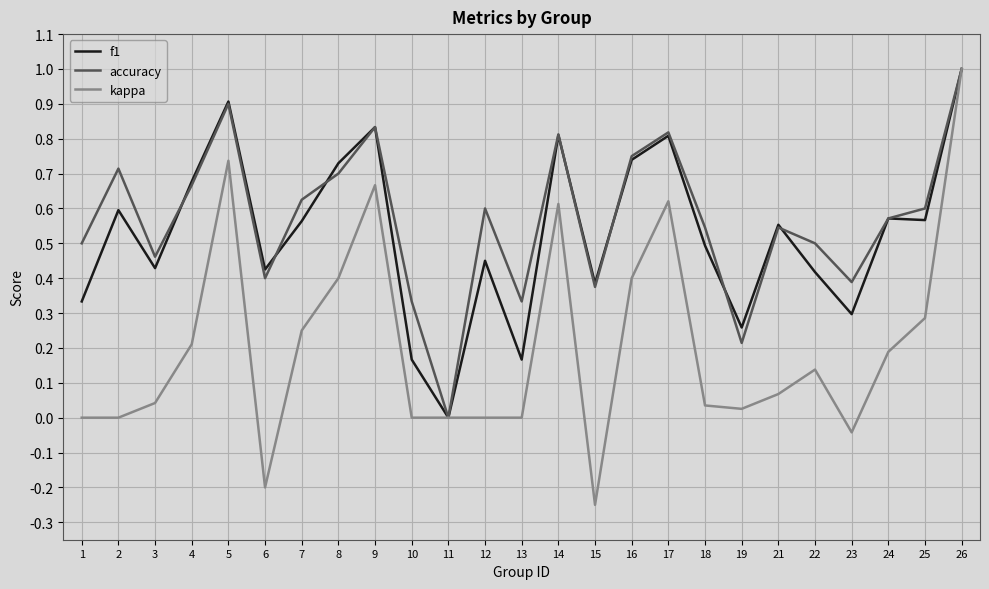

Which series has the largest range (max minus min)?

kappa